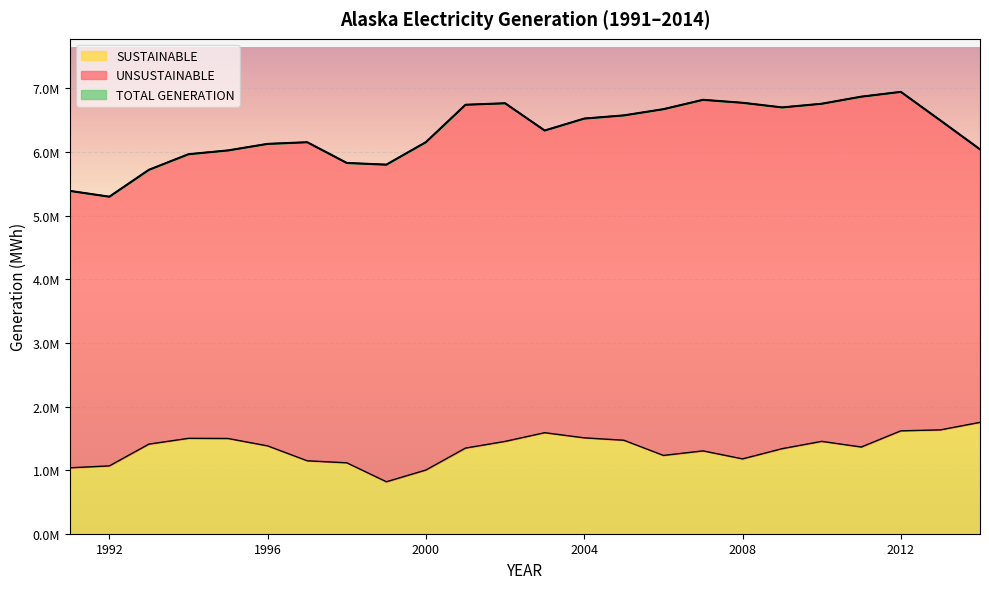

True or false: SUSTAINABLE and TOTAL GENERATION intersect in this chart.

False